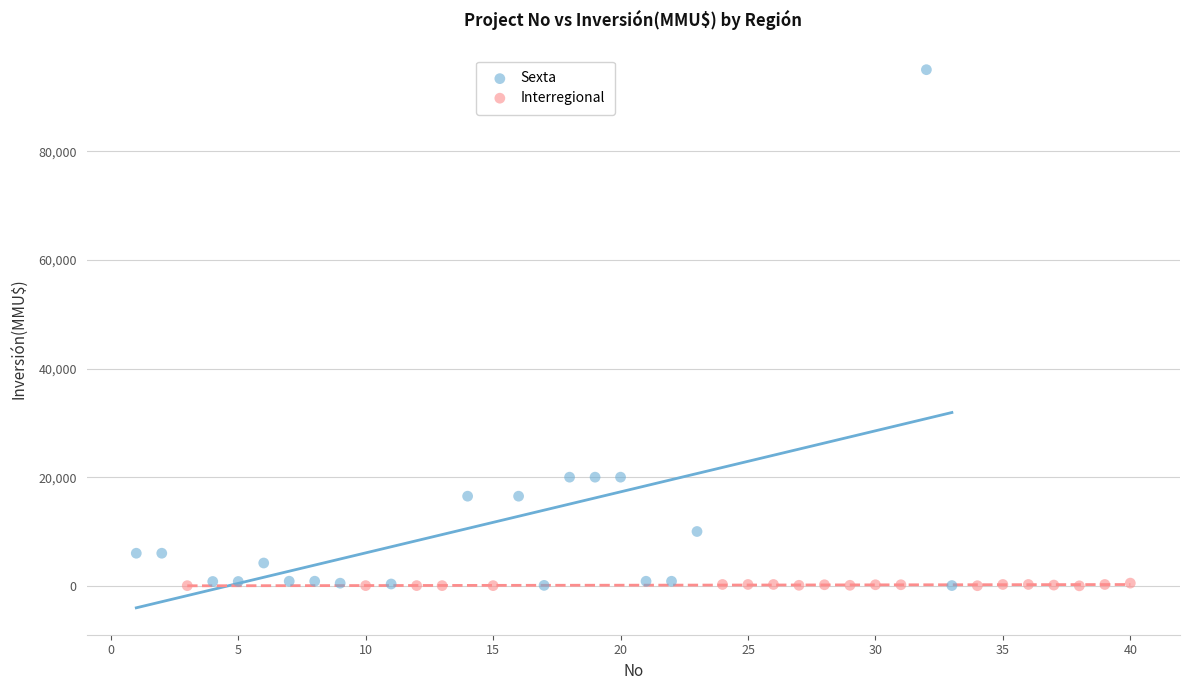

Which series reaches the maximum Y coordinate?

Sexta